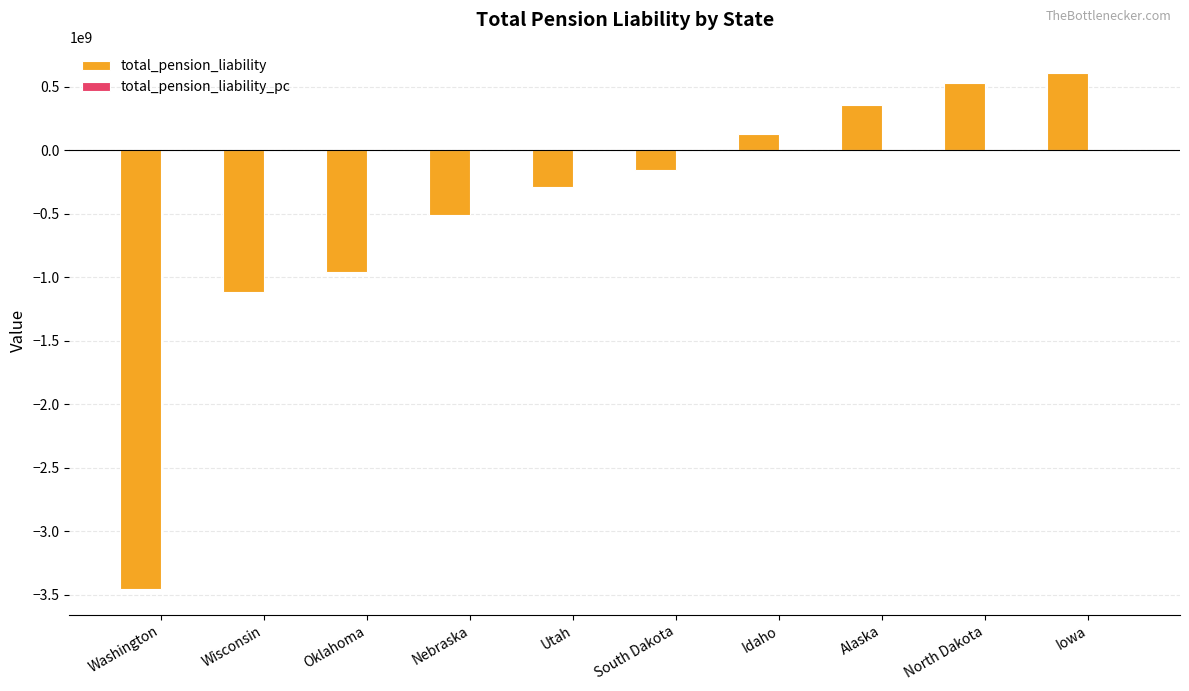

What is the sum of all total_pension_liability values?

-4845179203.0